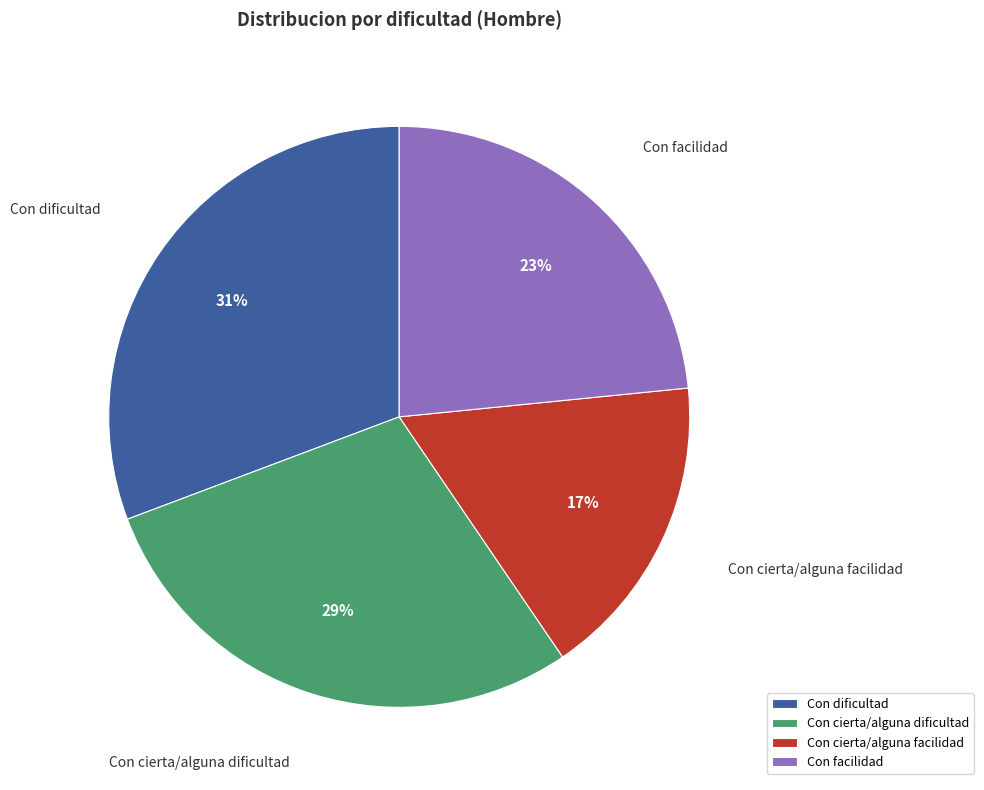

Is there a majority slice in this chart?

No